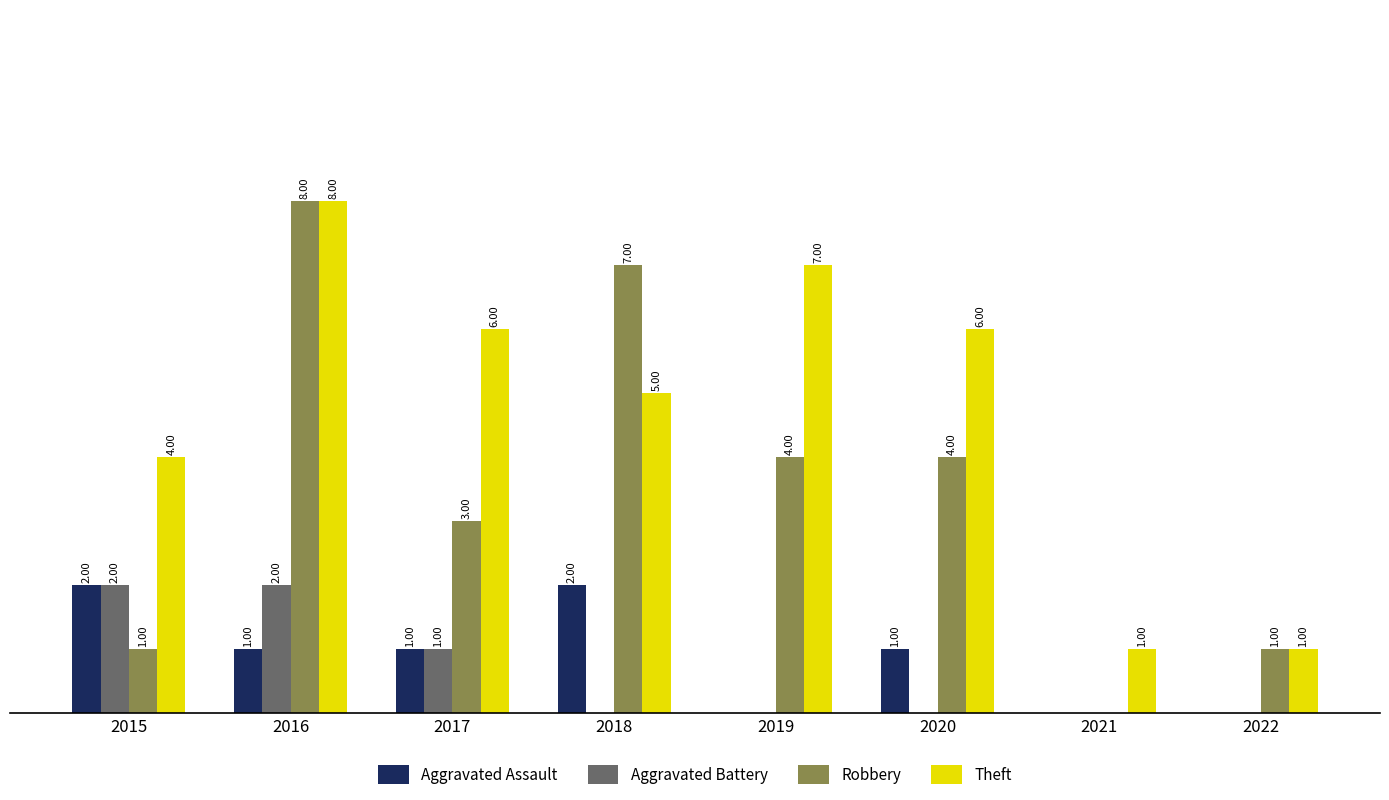

Is the value of Aggravated Battery at 2022 greater than the value of Theft at 2015?

No